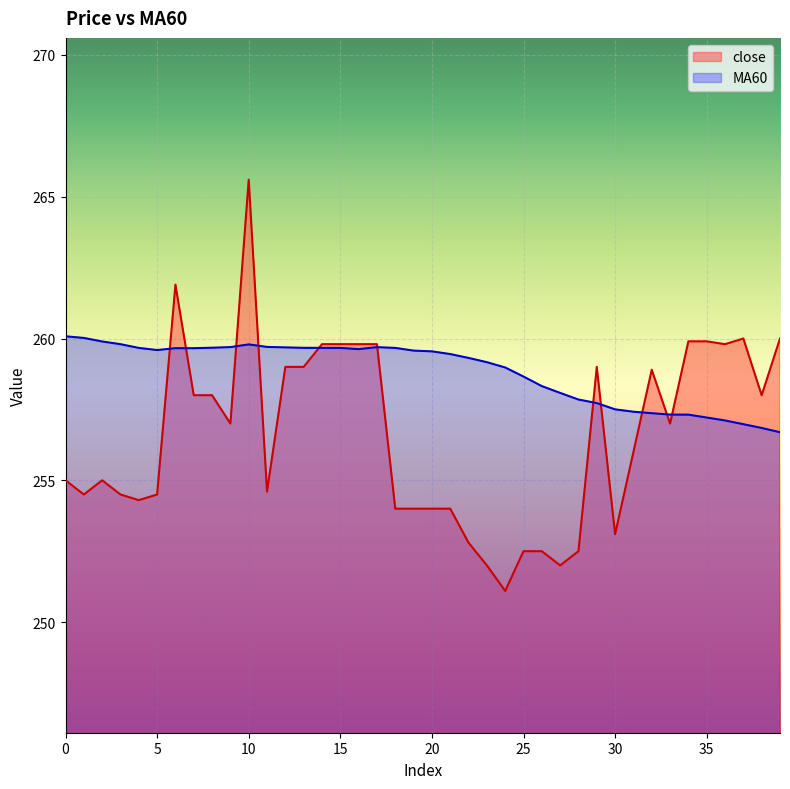

Which category has the highest value in the close series?

10